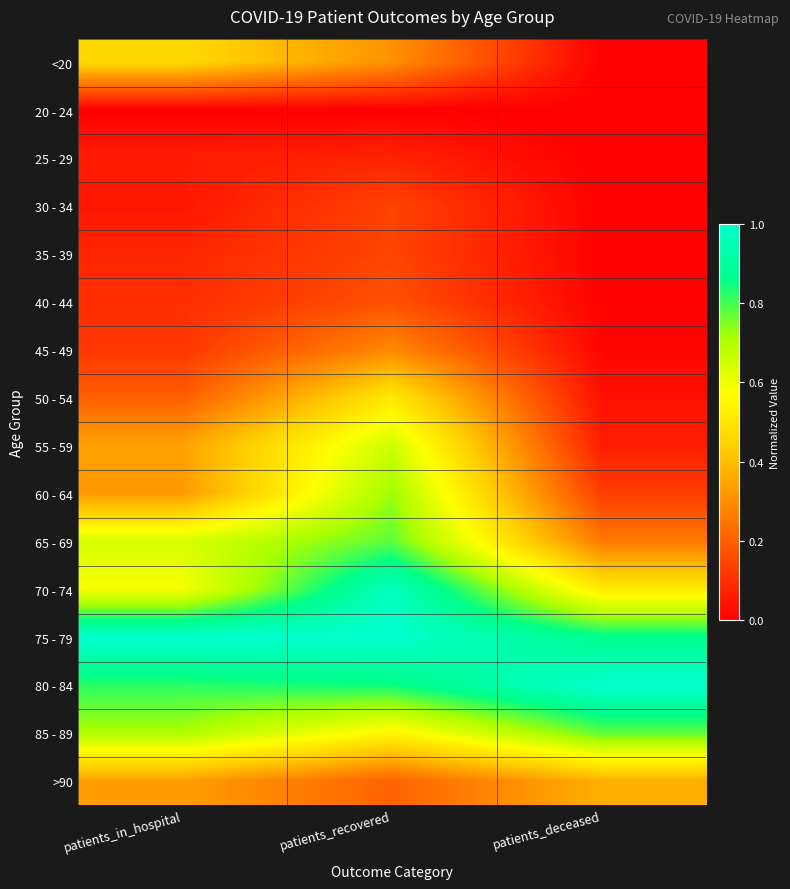

What is the difference between the highest and lowest values at patients_in_hospital?

1.0